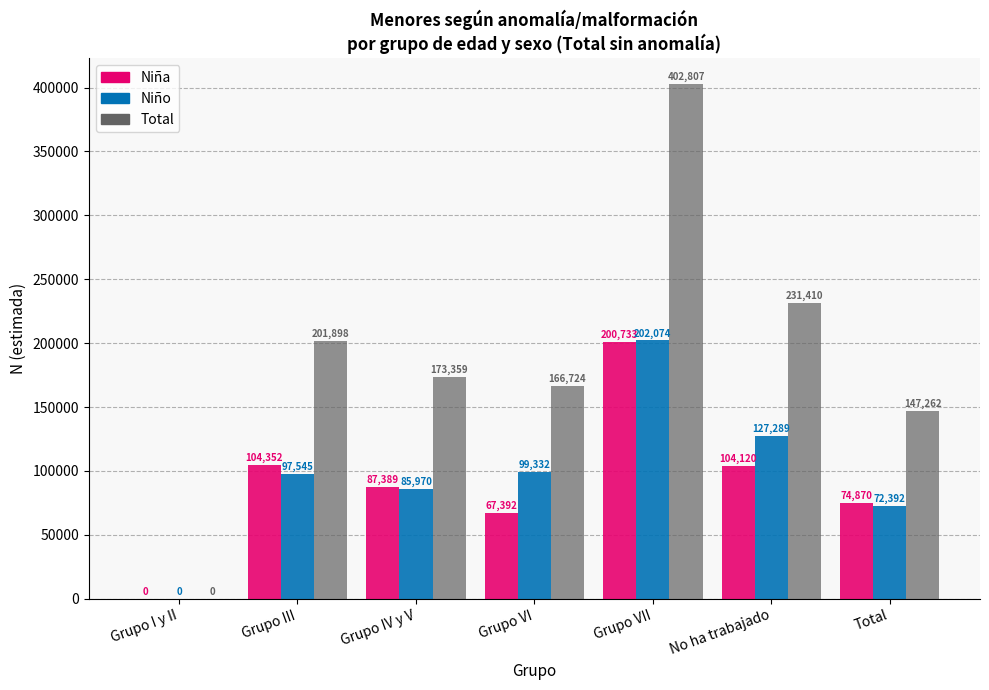

Which category has the highest value in the Niño series?

Grupo VII